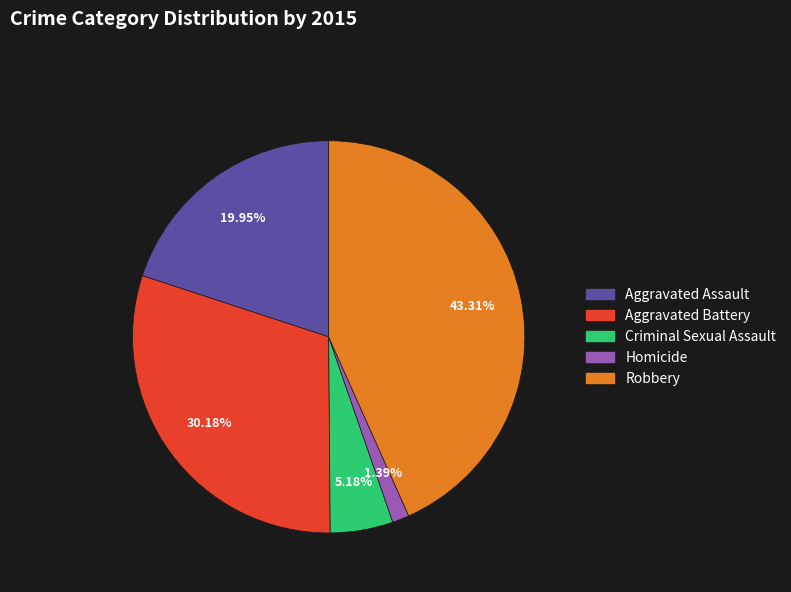

Count the number of slices in the pie.

5